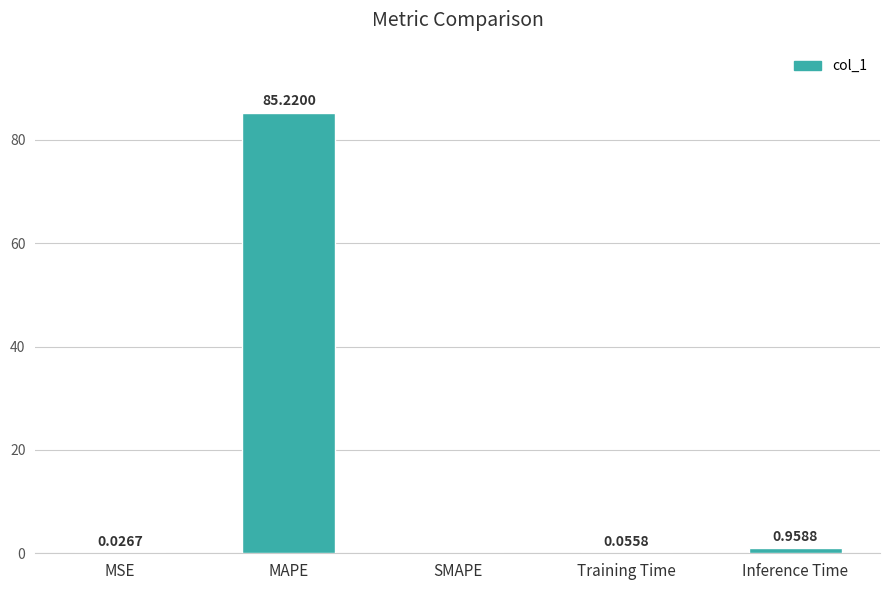

What is the change in value from SMAPE to Inference Time?

+1.0